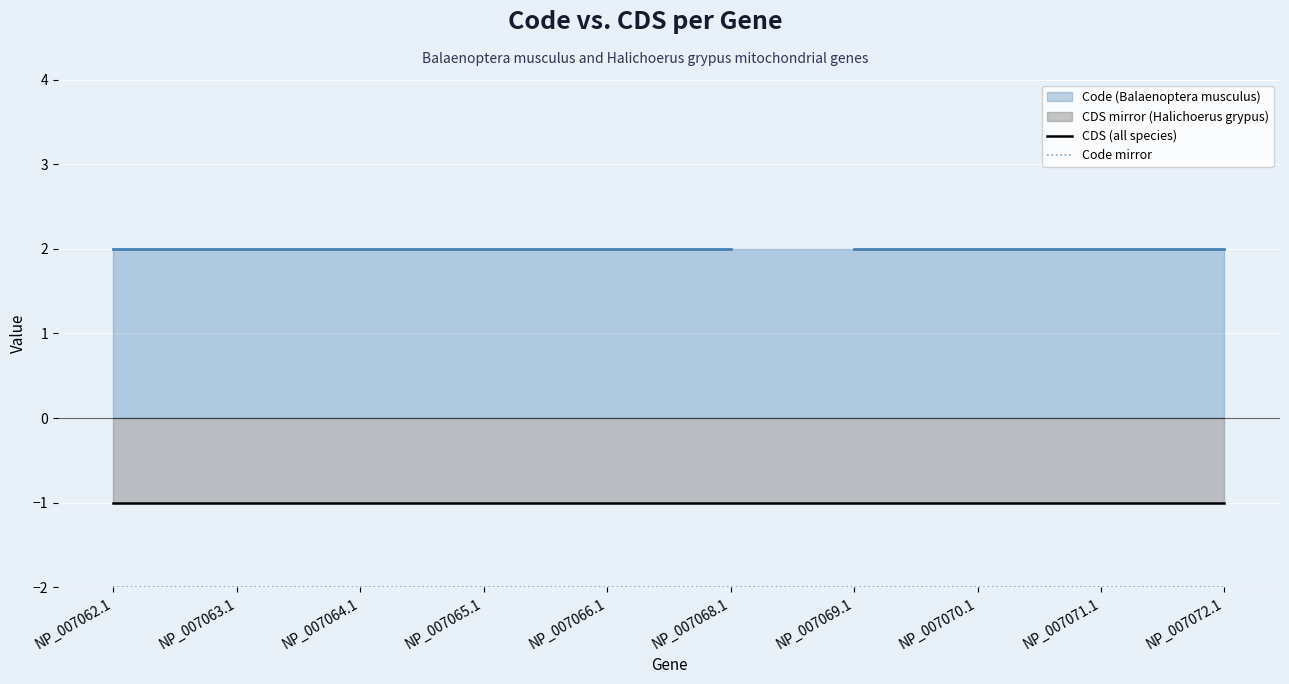

The CDS (all species) series shows -1 at NP_007066.1. True or false?

True